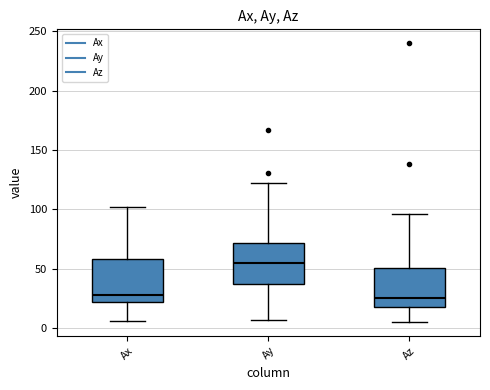

Reading left to right, transcribe this box plot: for each box, give where its median line is, the range the box spans, and where its two whiskers end, as read against the y-axis. The values are not printed on the chart, so give them approximately, as read against the axis.

Ax: median 30, box 20 to 60, whiskers 5 to 100
Ay: median 55, box 35 to 70, whiskers 5 to 120
Az: median 25, box 20 to 50, whiskers 5 to 95